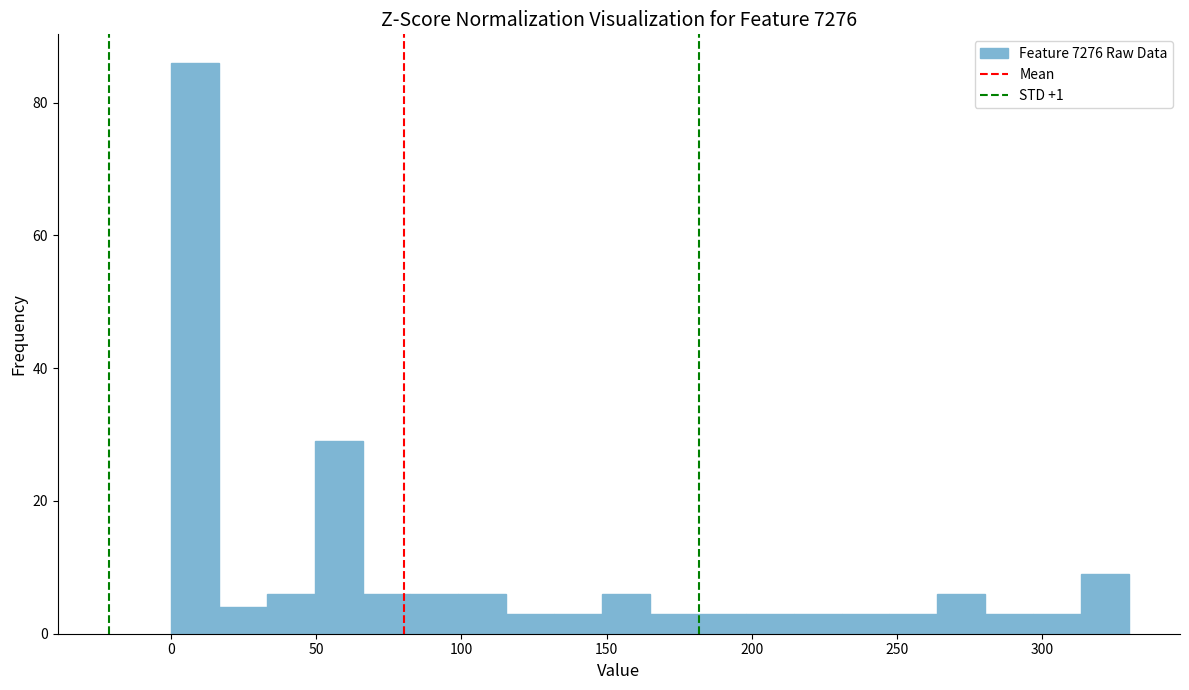

Around what value on the x-axis is the tallest bar? Give the approximate position of its centre, as read against the axis.

10